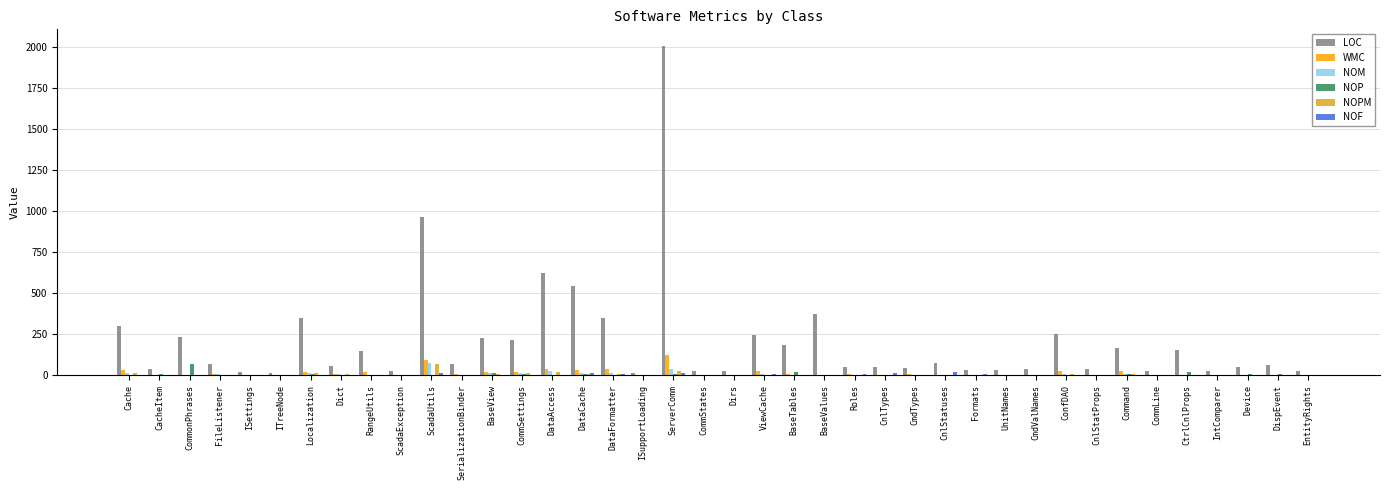

The value of NOM at Command is 9. True or false?

True